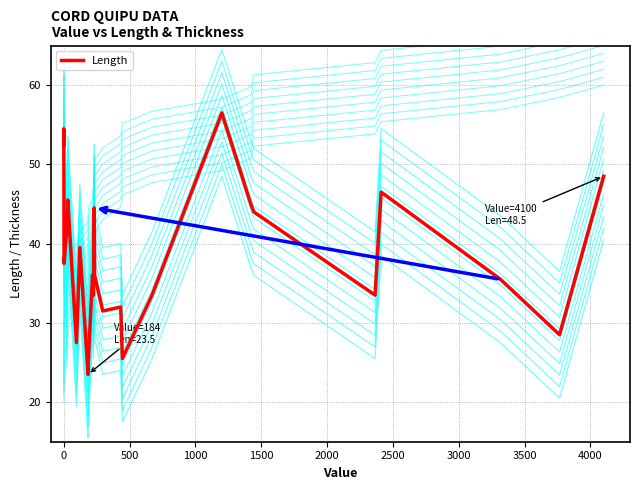

What is the greatest value displayed?

56.5